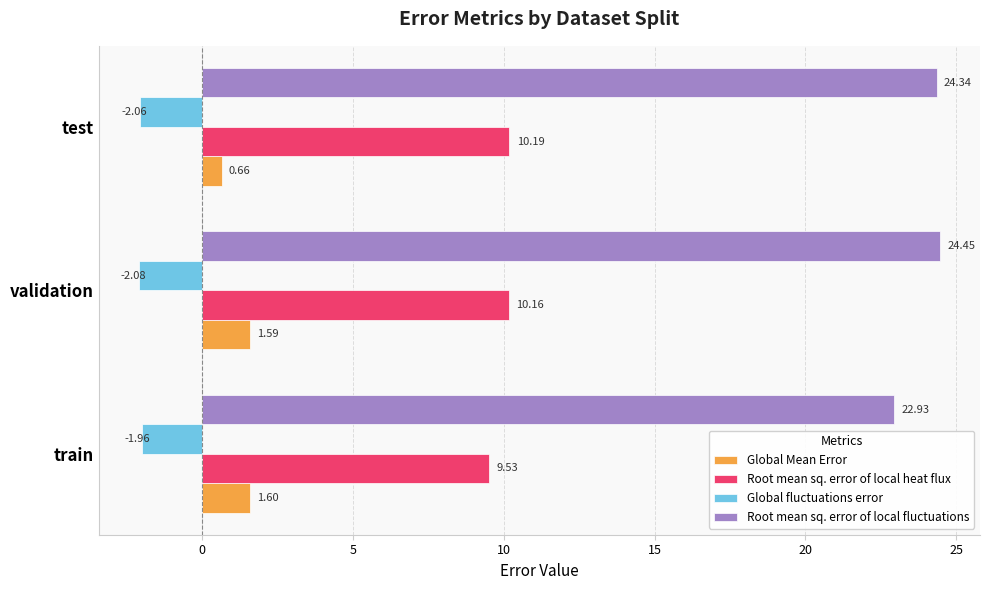

At how many categories does at least one series exceed 18?

3